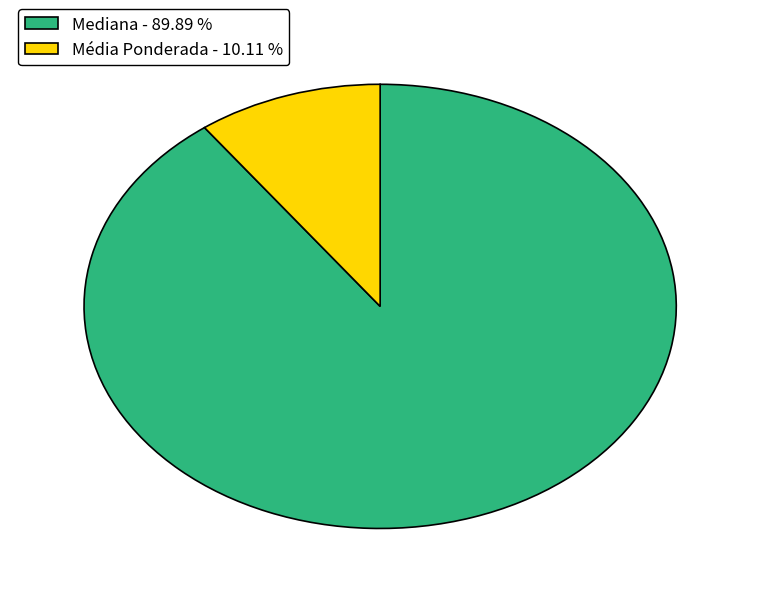

Which slice represents more than half of the pie?

Mediana - 89.89 %